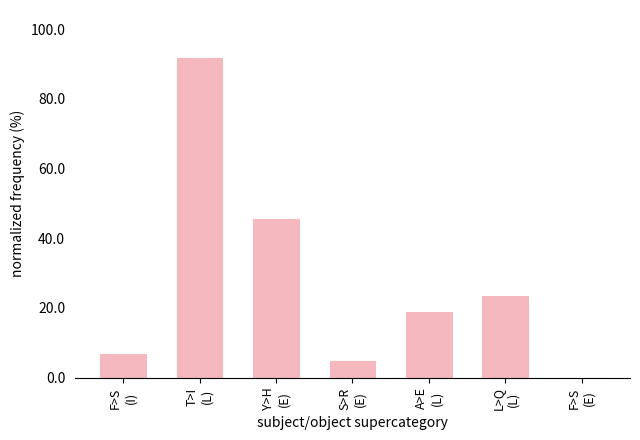

Read the value at L>Q
(L).

23.5